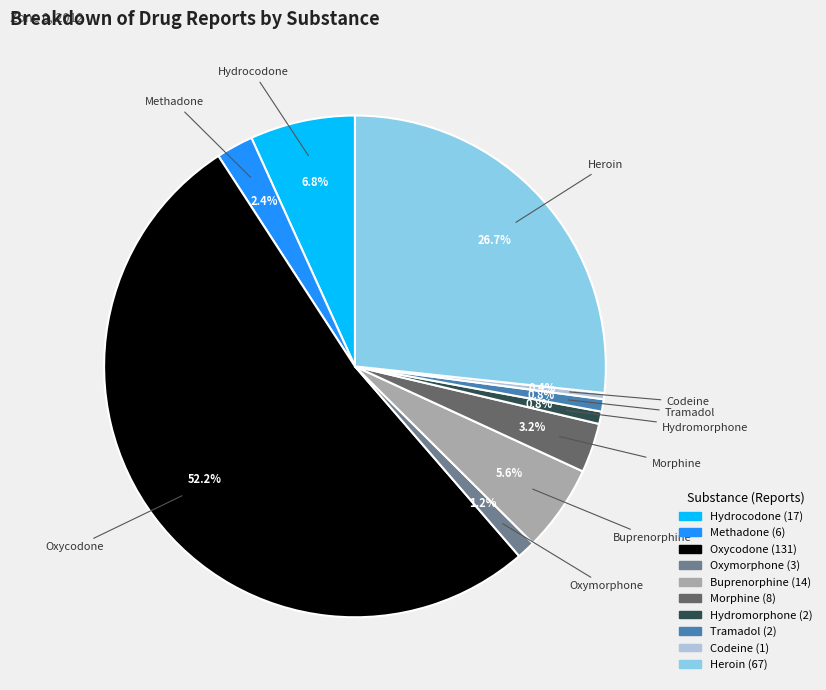

How much of the chart is everything except Methadone?

97.6%